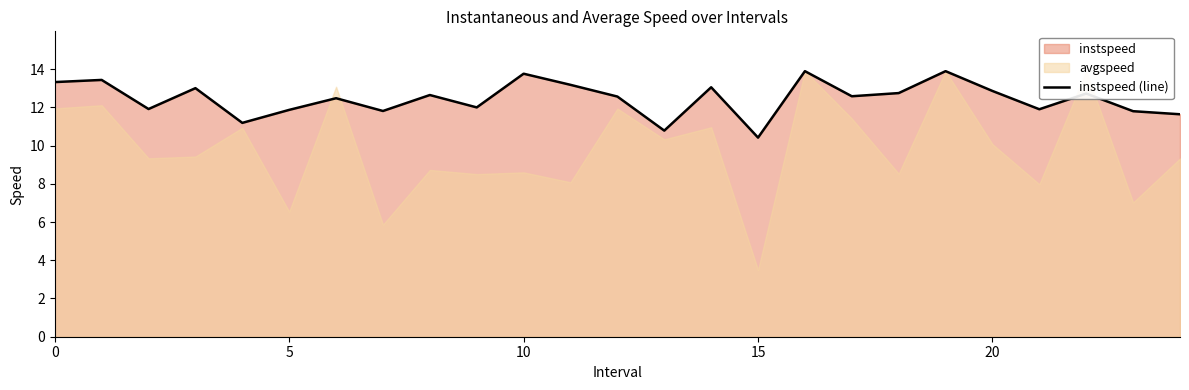

What is the ratio of the value at 13 to the value at 6?

0.9